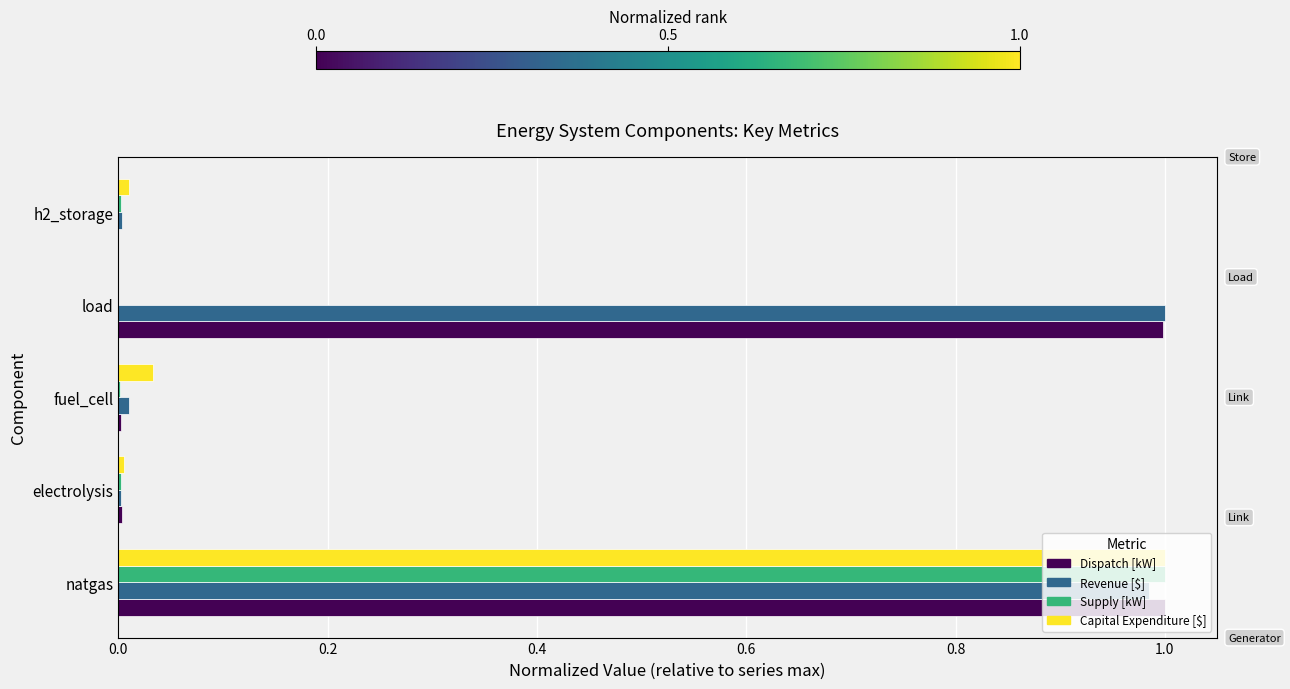

Reading right to left, list all the values displayed in this chart.

Dispatch [kW]: 0.0	1.0	0.0	0.0	1.0
Revenue [$]: 0.0	1.0	0.0	0.0	1.0
Supply [kW]: 0.0	0.0	0.0	0.0	1.0
Capital Expenditure [$]: 0.0	0.0	0.0	0.0	1.0